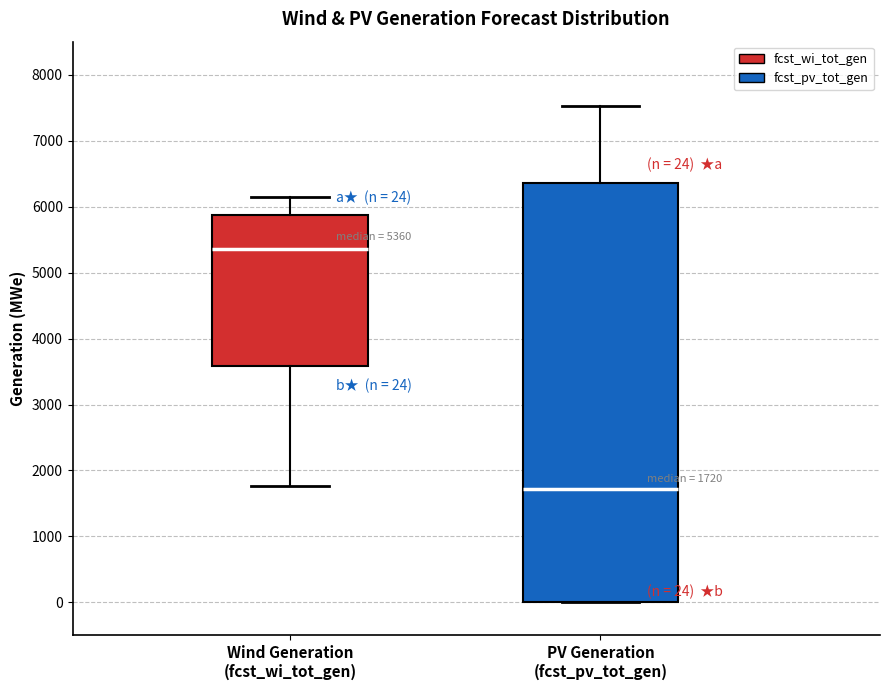

Comparing the boxes themselves (not the whiskers), which one is the tallest?

PV Generation (fcst_pv_tot_gen)